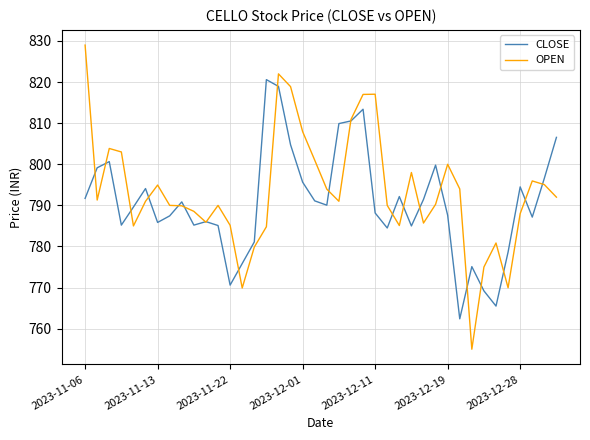

Which series has the widest spread of values?

OPEN